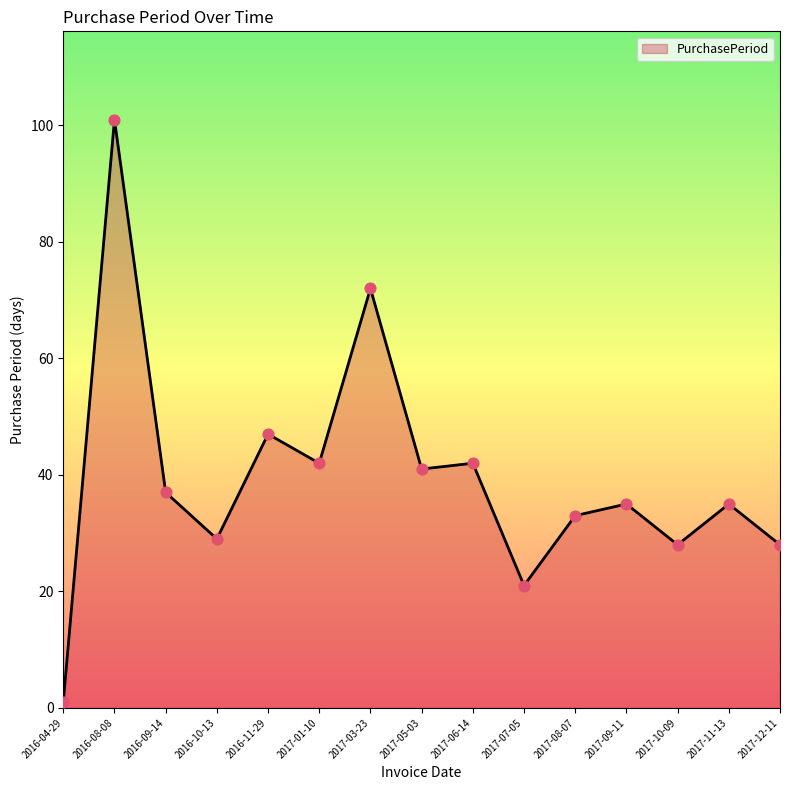

What is the change in value from 2017-01-10 to 2017-10-09?

-14